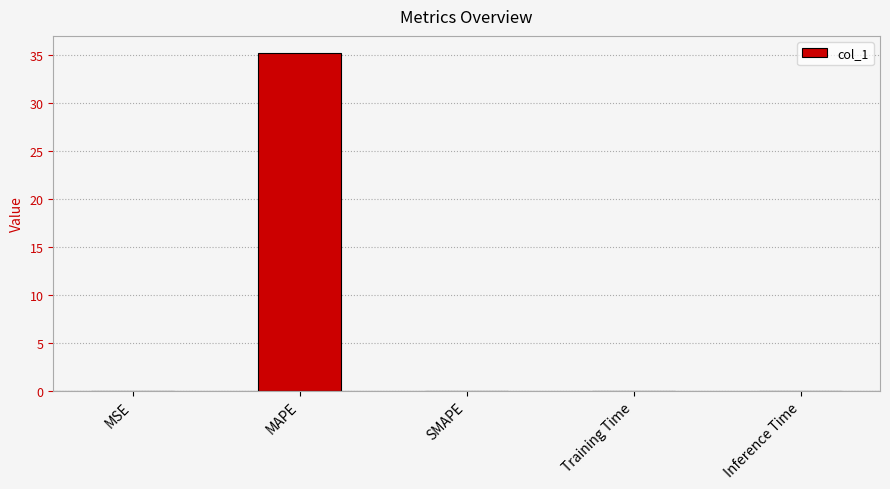

What is the sum of all values?

35.2